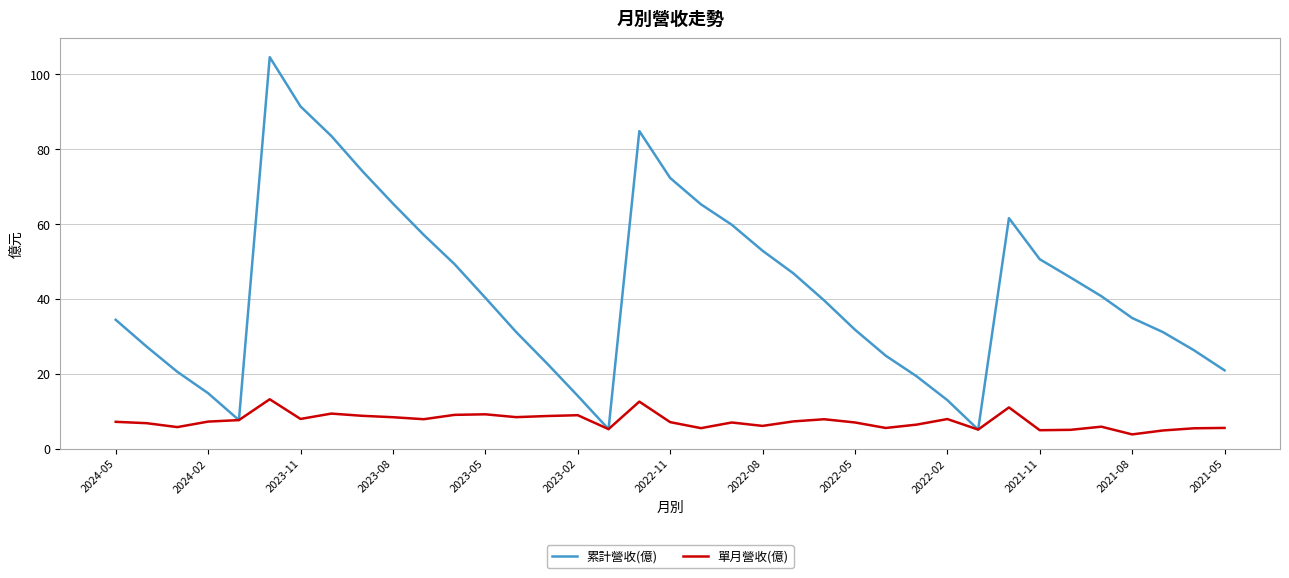

Which series has the largest range (max minus min)?

累計營收(億)